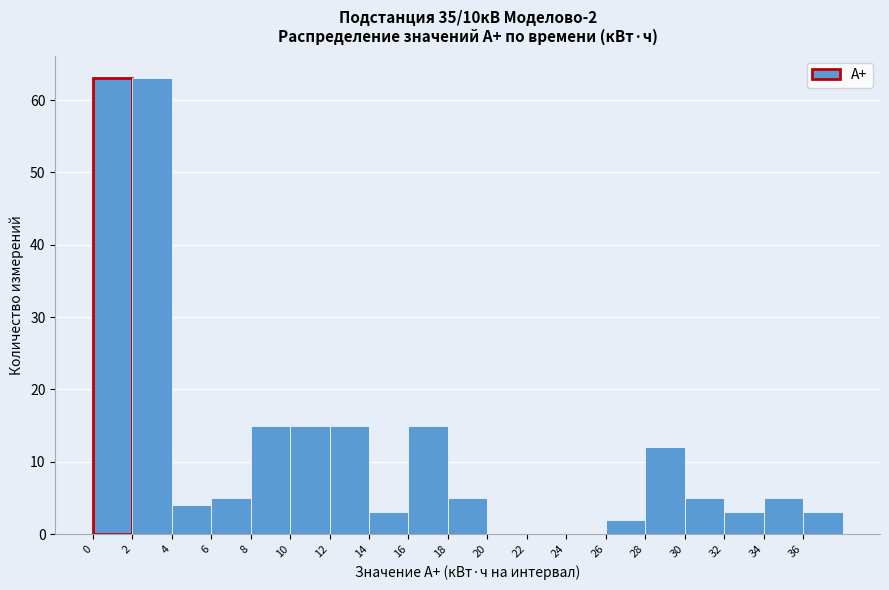

How tall is the bar that spans 28 to 30 on the x-axis? The values are not printed on the chart, so give them approximately, as read against the axis.

12